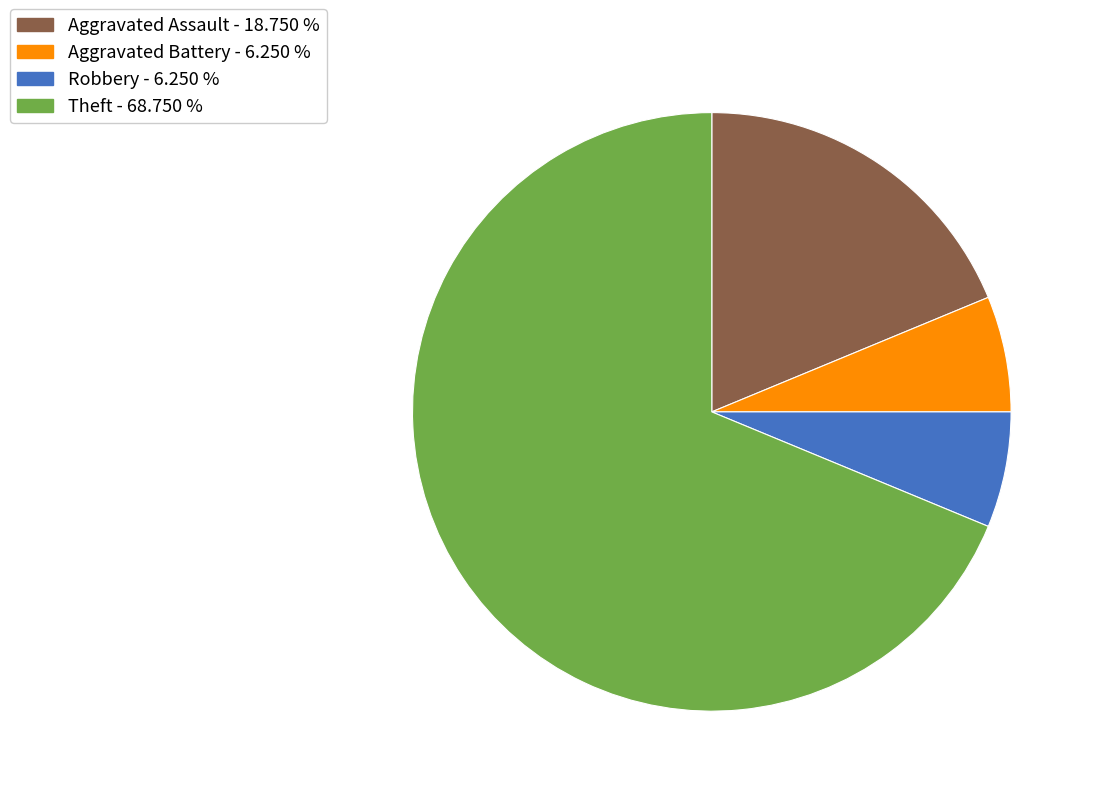

Which category has the biggest portion of the pie?

Theft - 68.750 %